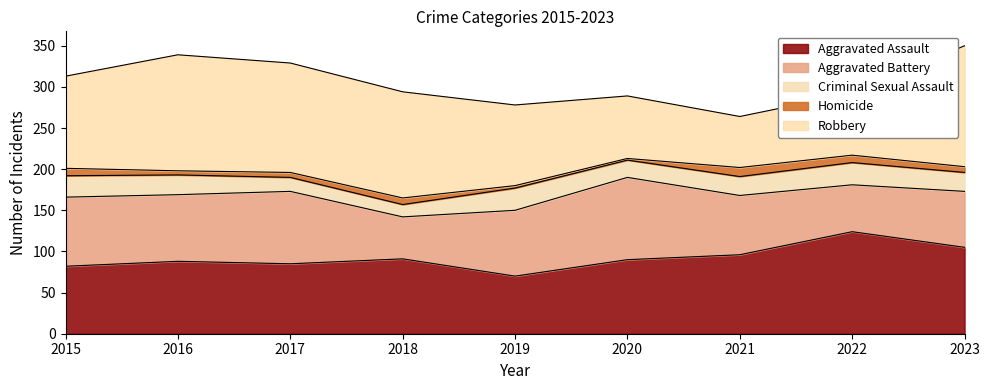

What is the value of the Criminal Sexual Assault point at the 6th from the left?

21